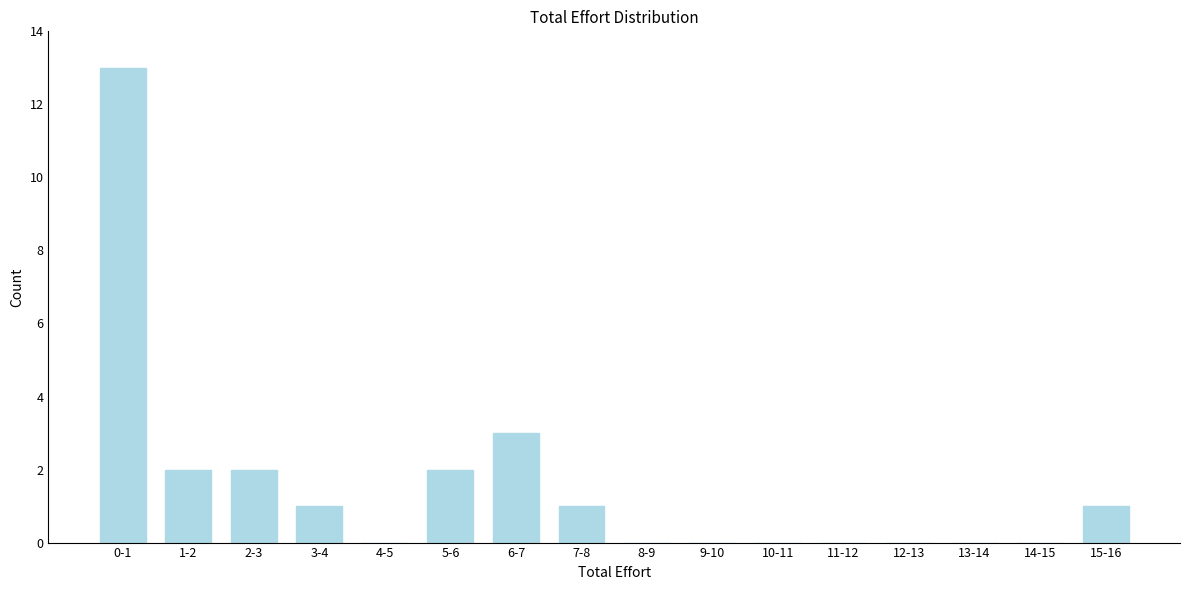

Reading right to left, transcribe all the data shown in this chart.

15-16=1	14-15=0	13-14=0	12-13=0	11-12=0	10-11=0	9-10=0	8-9=0	7-8=1	6-7=3	5-6=2	4-5=0	3-4=1	2-3=2	1-2=2	0-1=13